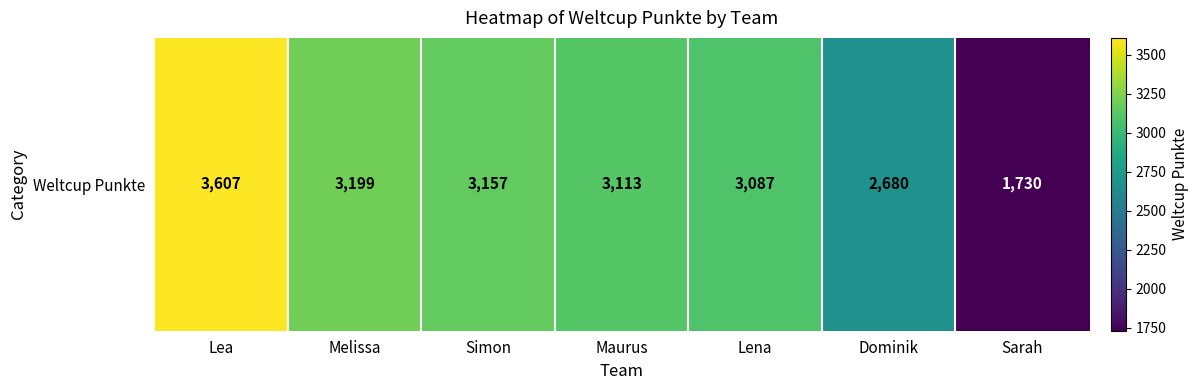

Which category has the highest value across all series?

Lea